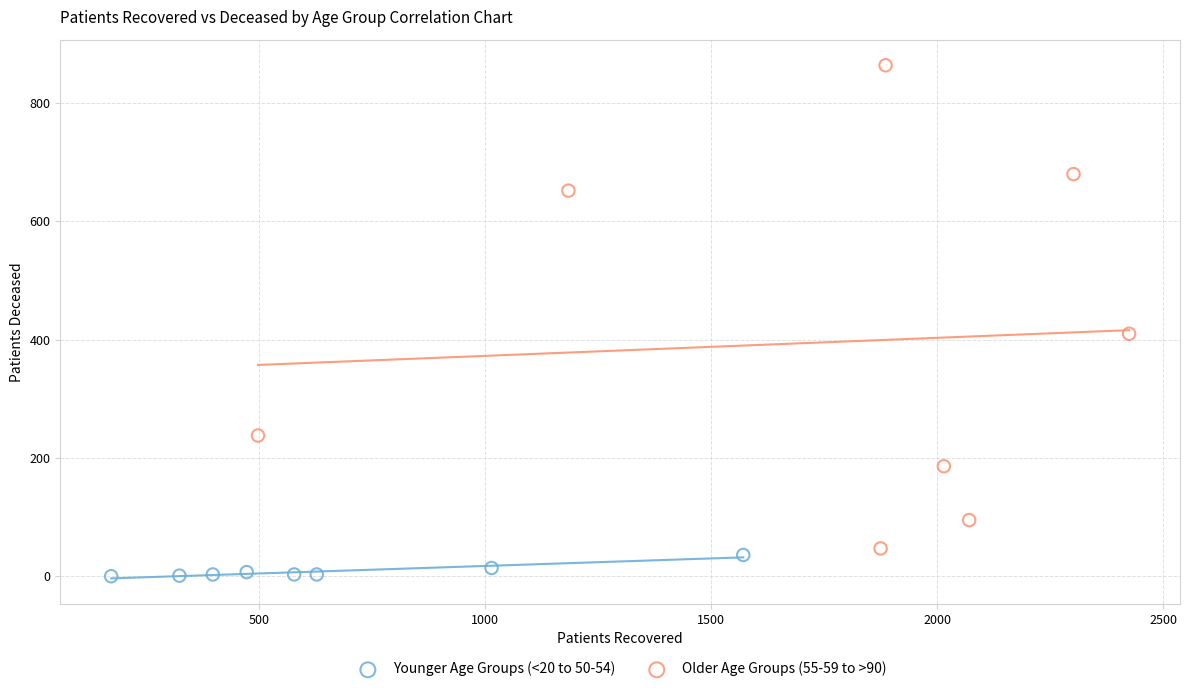

What are all the series names shown in the legend?

Younger Age Groups (<20 to 50-54), Older Age Groups (55-59 to >90)